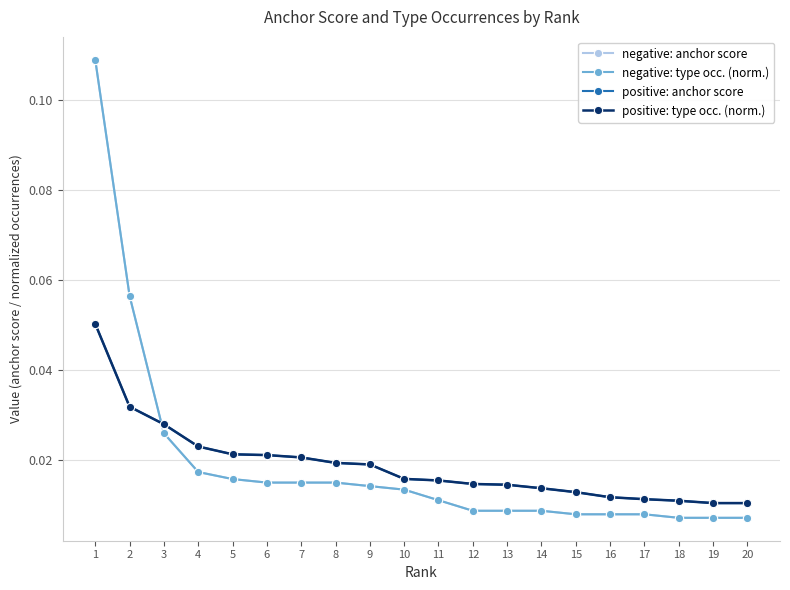

At how many categories does at least one series exceed 0?

20